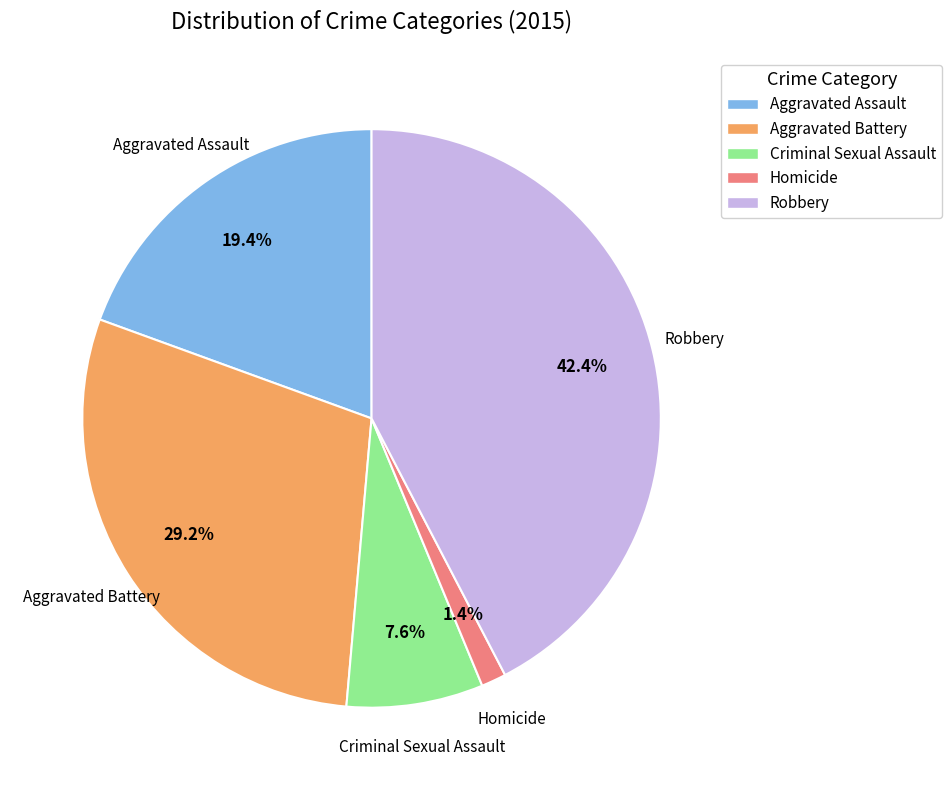

Does any single category account for the majority?

No